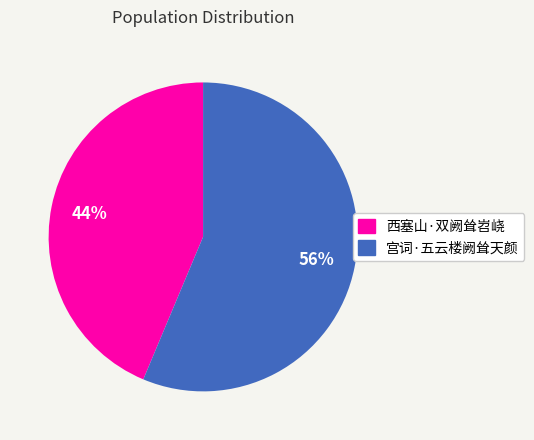

To the nearest percent, what portion does 宫词·五云楼阙耸天颜 represent?

56%